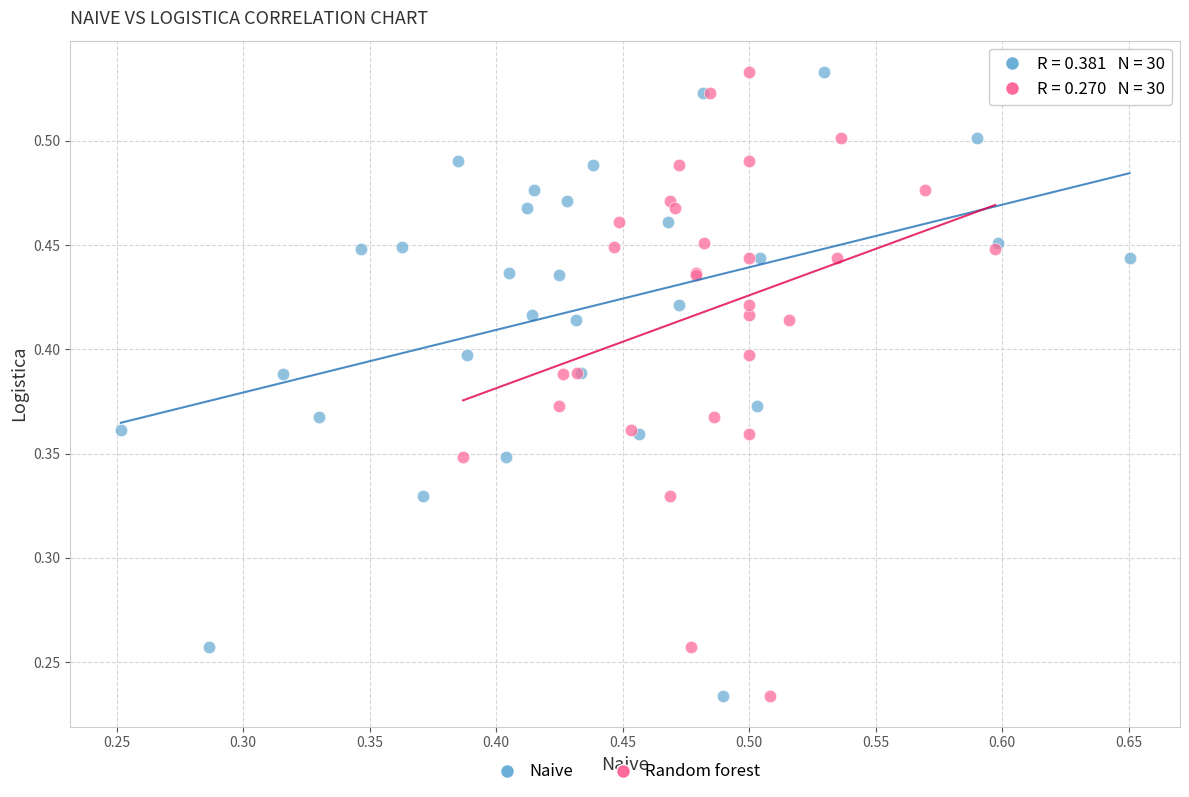

What are all the series names shown in the legend?

Naive, Random forest